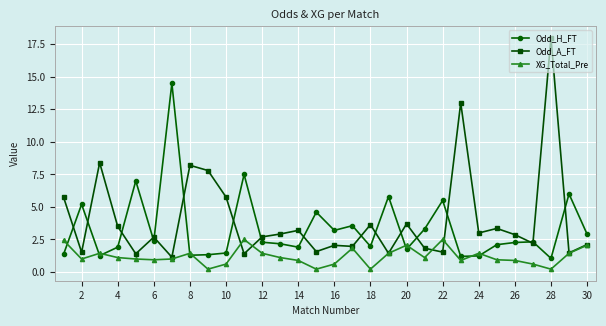

Which series has the widest spread of values?

Odd_A_FT